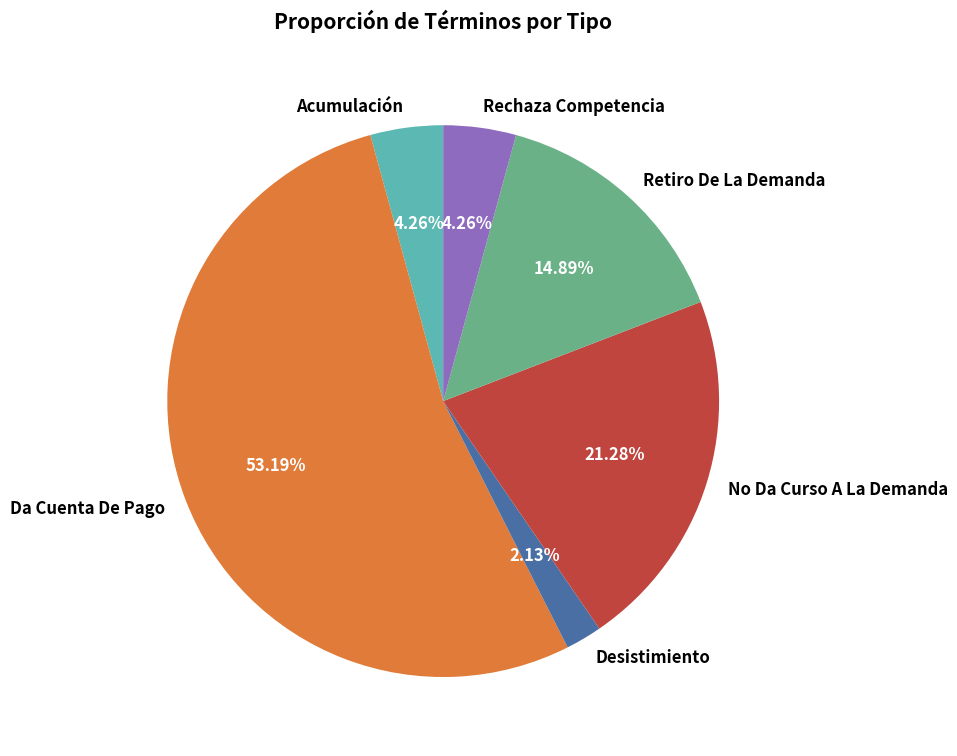

Is the sum of Rechaza Competencia and Acumulación greater than half?

No